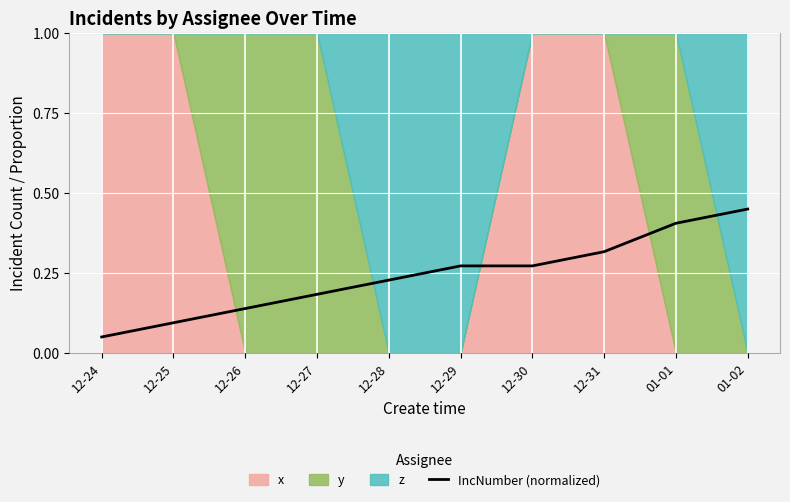

How many lines are shown in the chart?

1